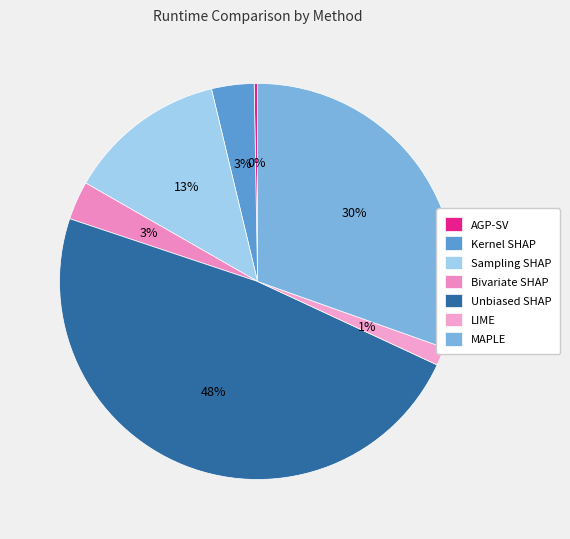

Does AGP-SV account for over 50% of the chart?

No